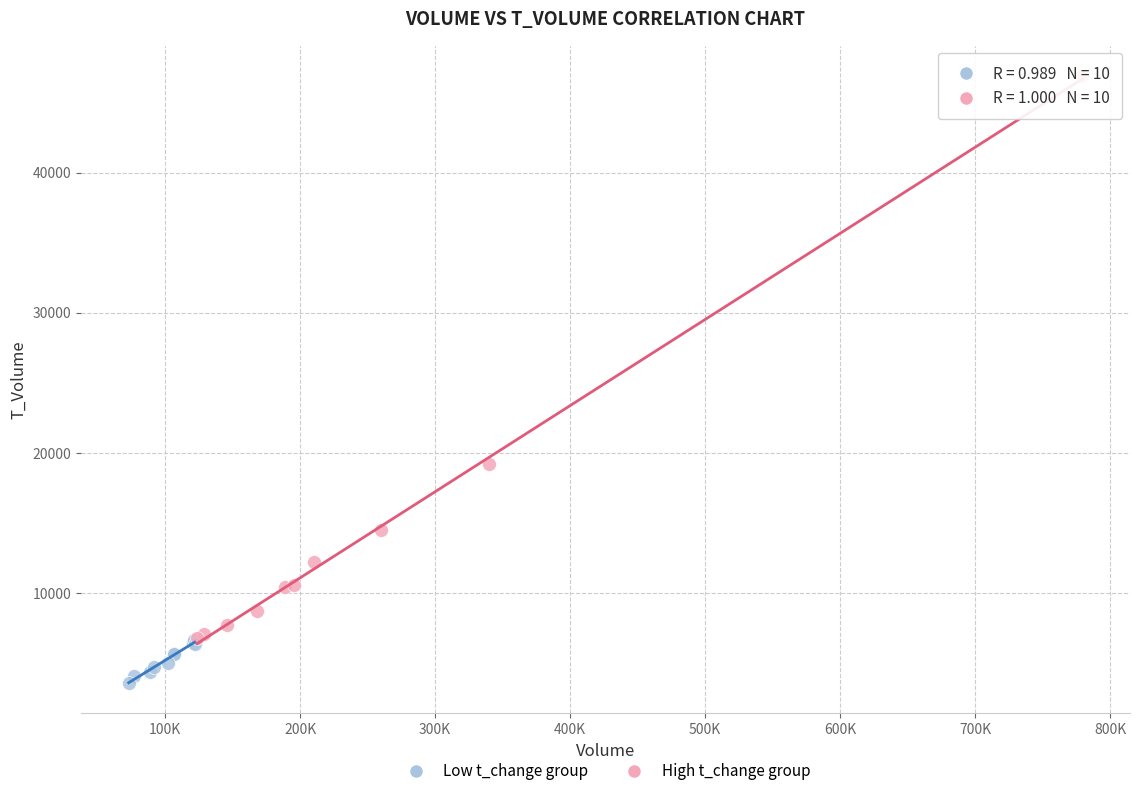

Which series contains the highest Y value?

High t_change group